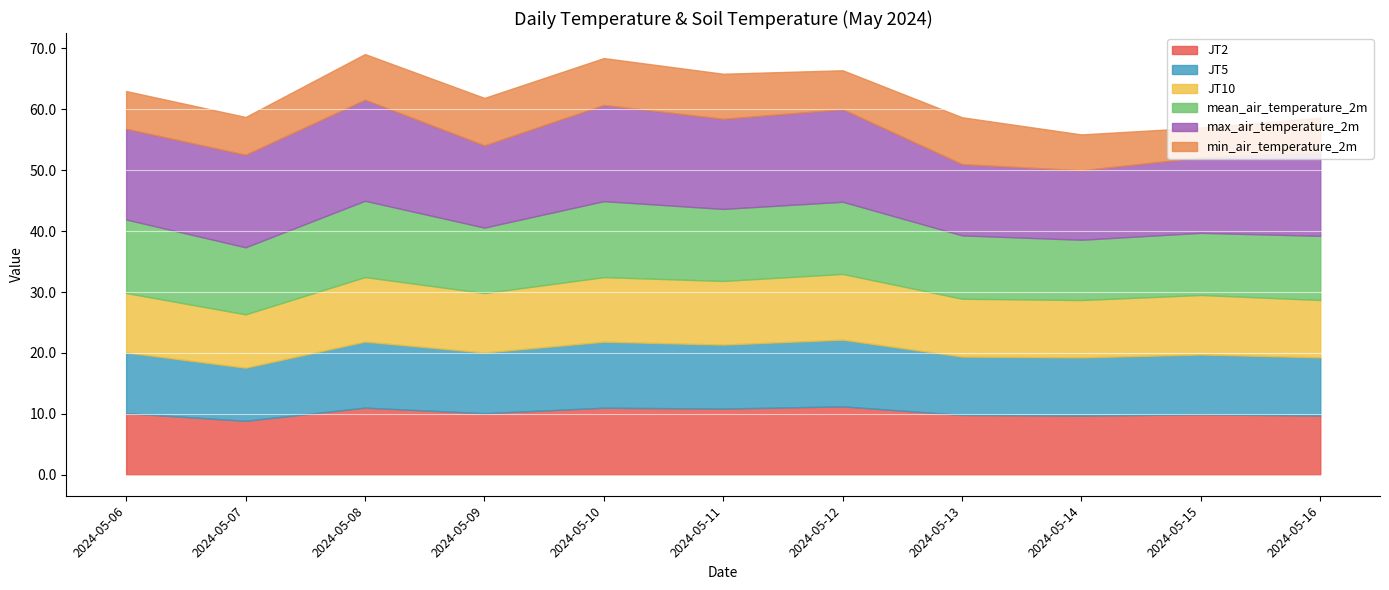

How many series are shown in this chart?

6